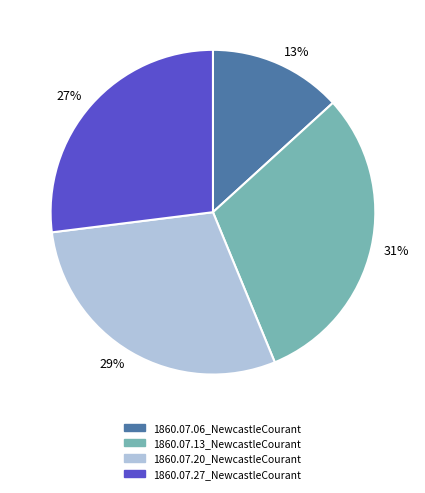

Which category has the smallest portion of the pie?

1860.07.06_NewcastleCourant